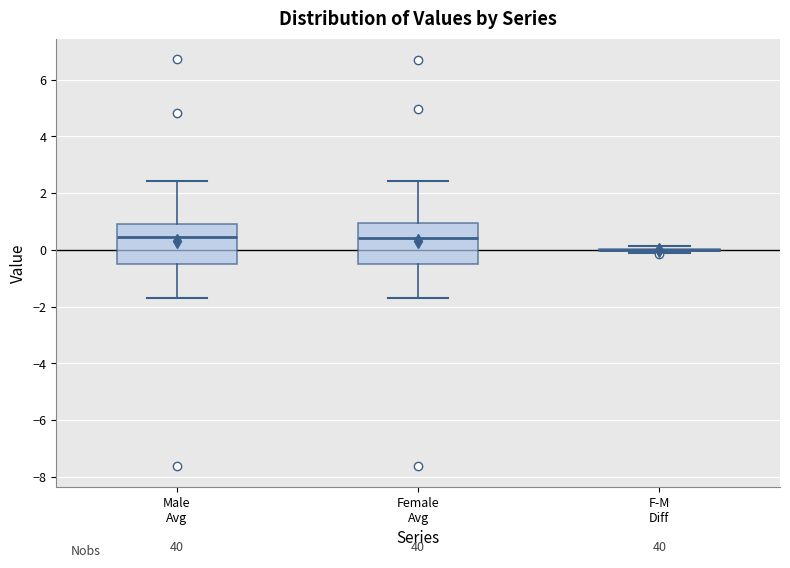

Reading left to right, read every box against the y-axis: the position of its median line, the range the box covers, and the ends of its whiskers. The values are not printed on the chart, so give them approximately, as read against the axis.

Male Avg: median 0.4, box -0.4 to 1.0, whiskers -1.8 to 2.4
Female Avg: median 0.4, box -0.4 to 1.0, whiskers -1.6 to 2.4
F-M Diff: box collapsed to a line at 0.0, whiskers -0.2 to 0.2